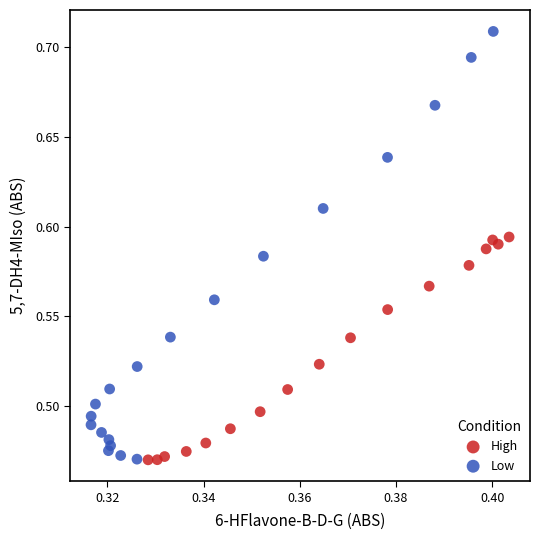

Which series reaches the maximum Y coordinate?

Low